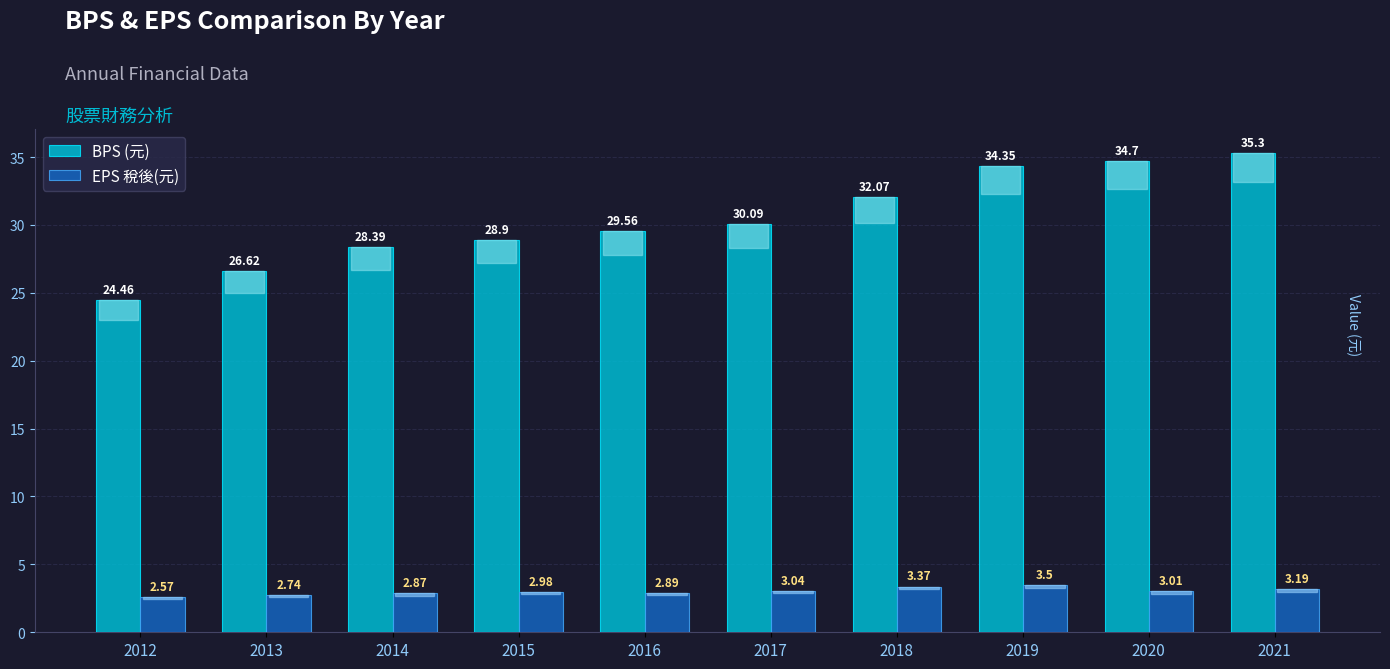

What are all the series names shown in the legend?

BPS (元), EPS 稅後(元)